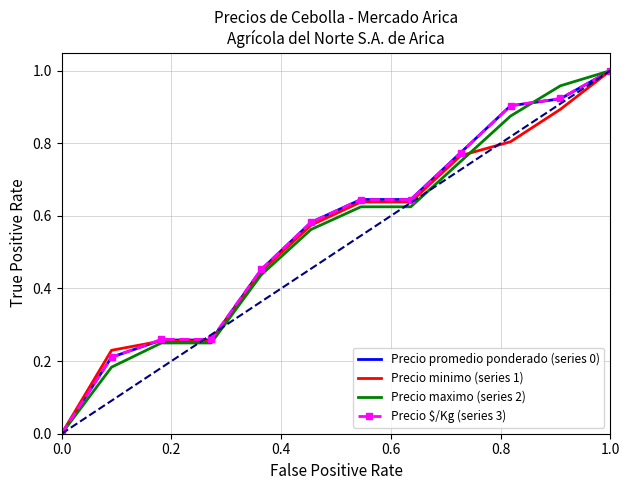

At how many categories does at least one series exceed 0?

11